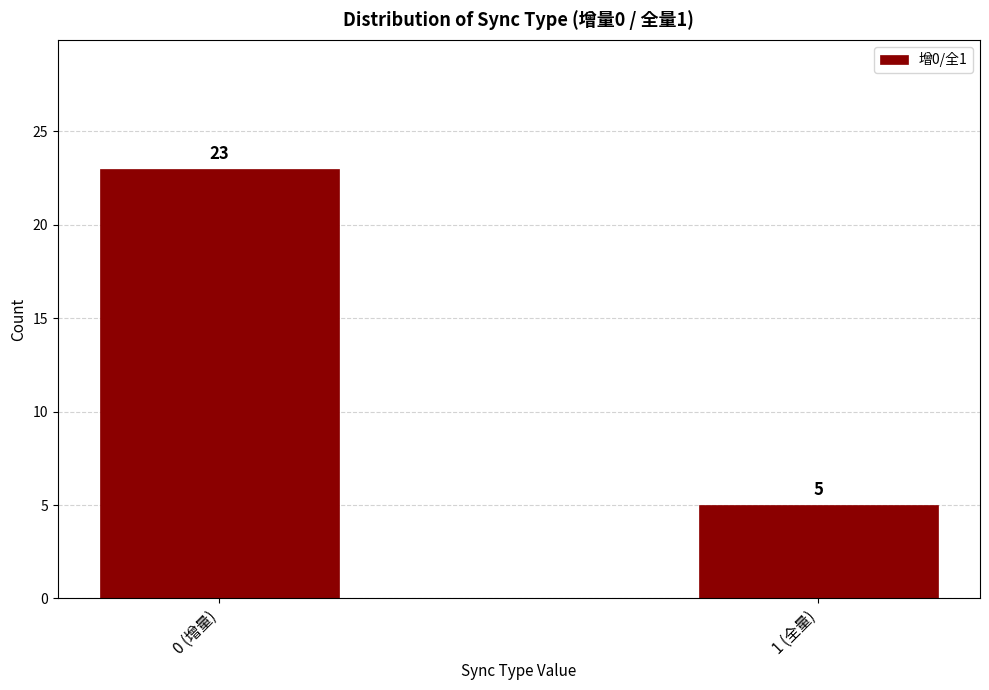

Reading left to right, extract all data points from this chart.

23	5